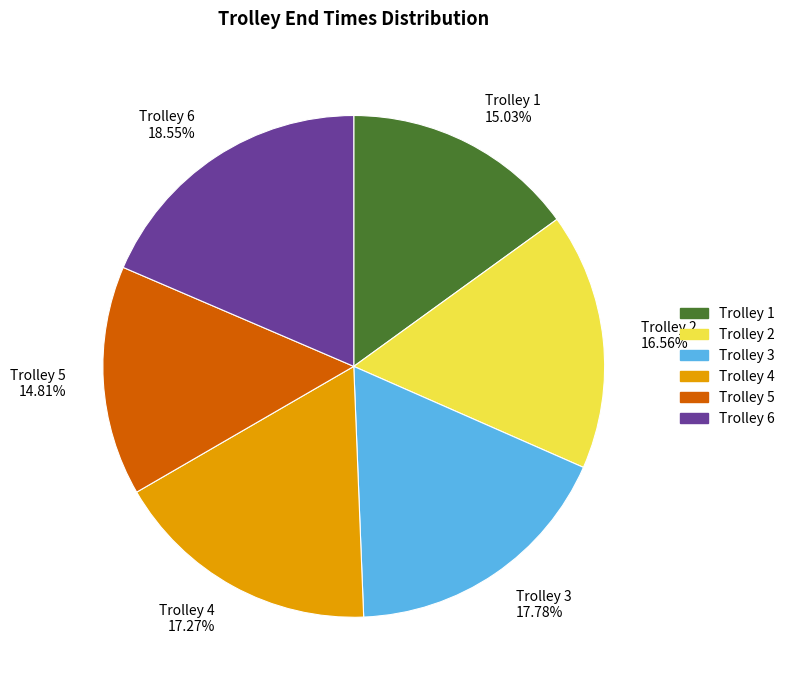

To the nearest percent, what is the difference between the largest and smallest slice percentages?

4%